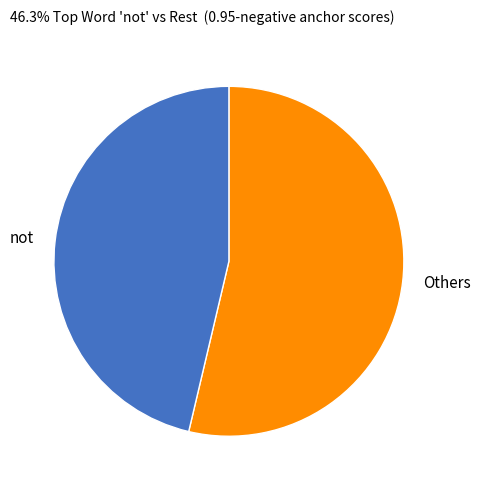

How many slices are in this pie chart?

2